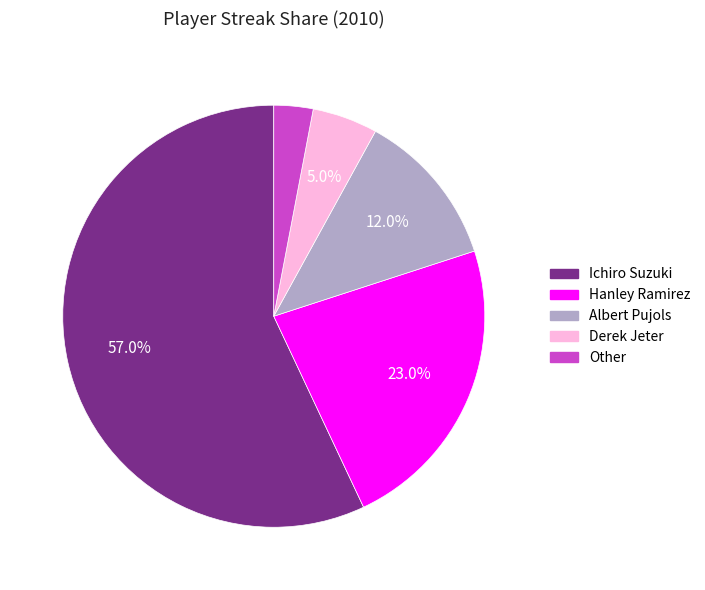

Does Ichiro Suzuki represent more than half of the total?

Yes